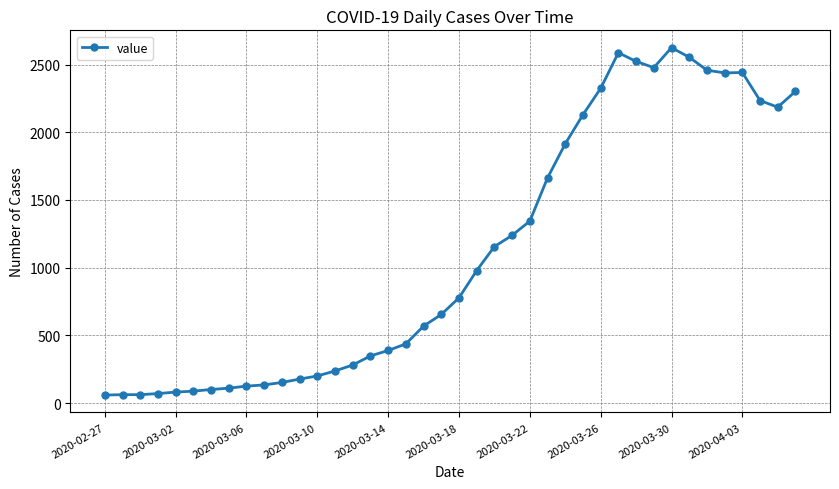

True or false: the data has more than 2 interior local peaks.

True